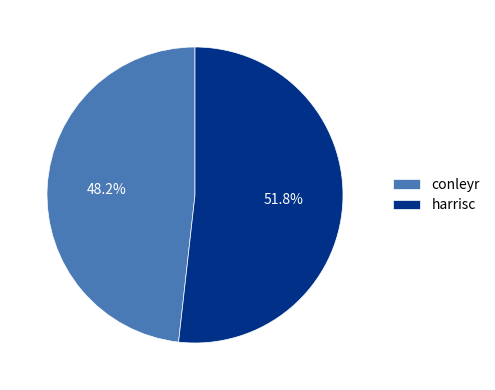

The conleyr slice represents 48% of the pie. True or false?

True